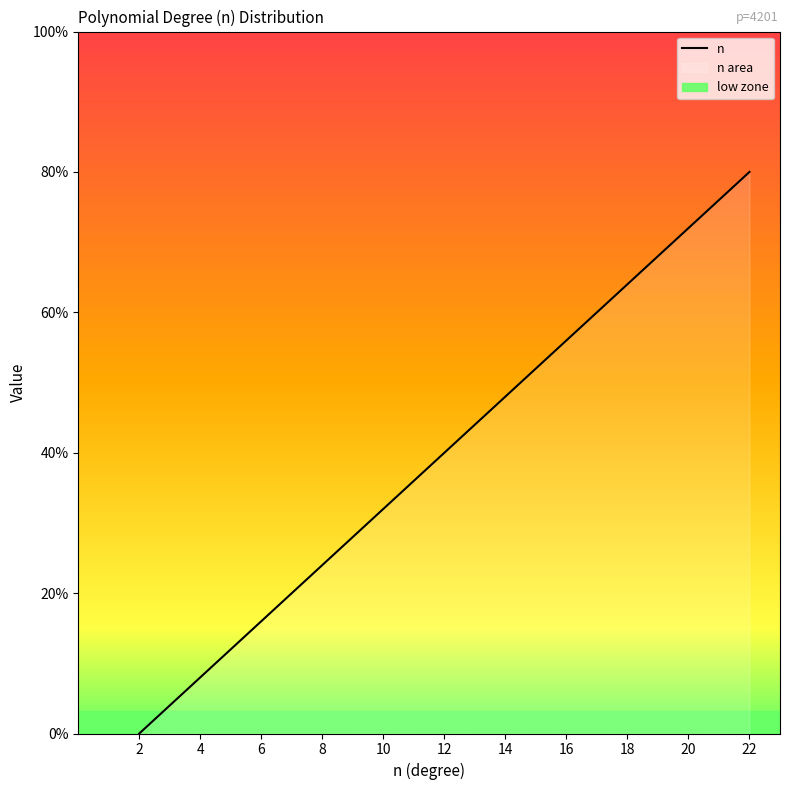

Which label corresponds to the smallest value in the chart?

2